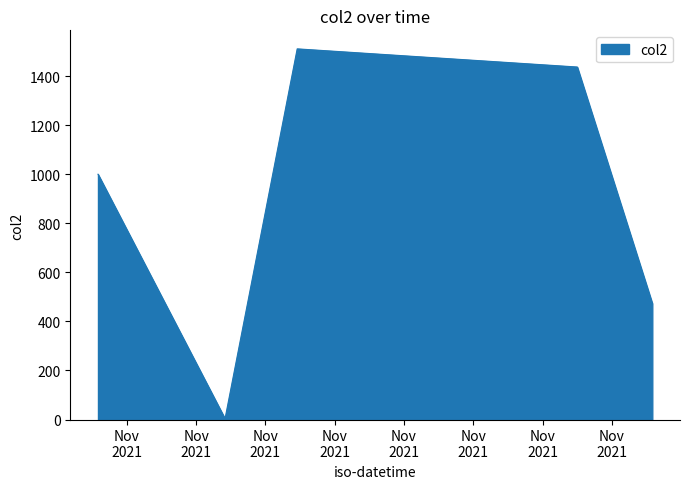

What is the greatest value displayed?

1511